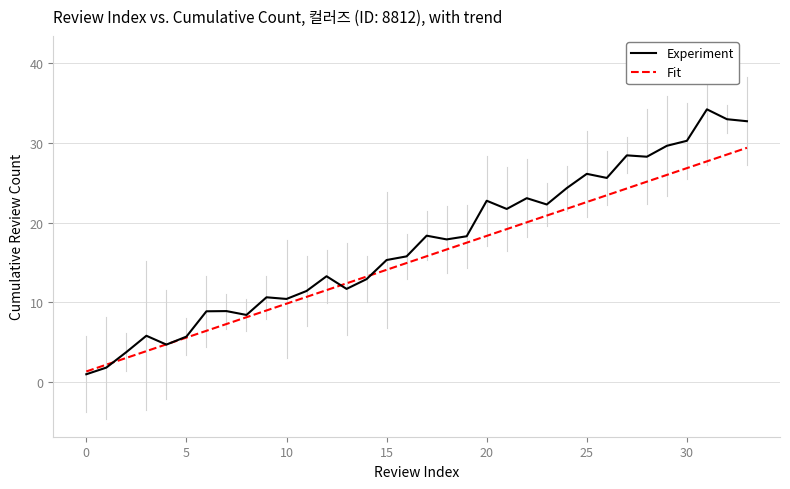

What is the highest value of the Fit series?

29.4